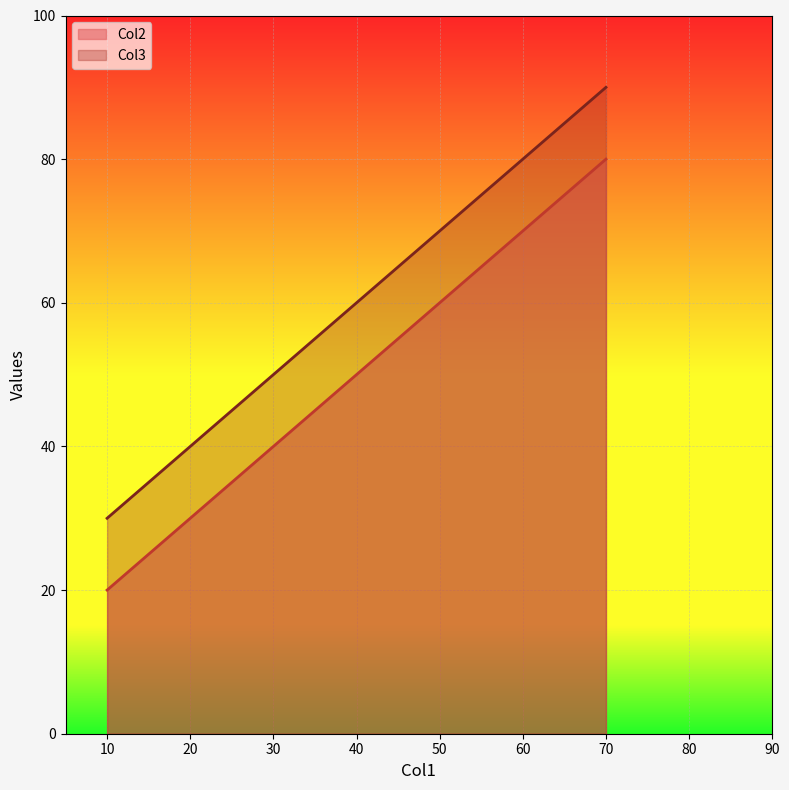

Reading left to right, list all the values displayed in this chart.

Col2: 20	50	80
Col3: 30	60	90